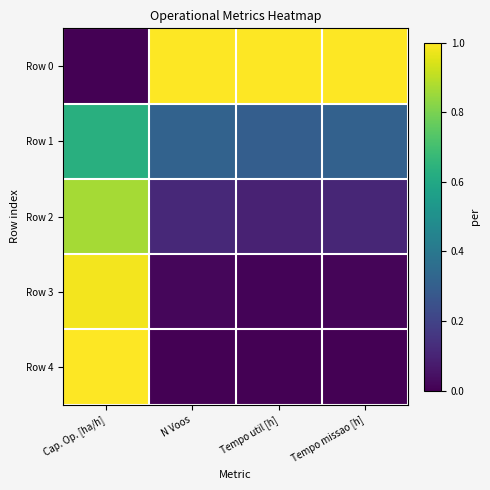

What is the difference between the highest and lowest values at Cap. Op. [ha/h]?

1.0